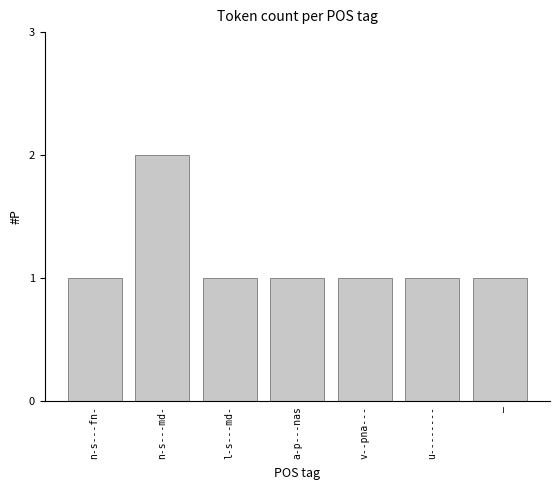

What is the label of the 1st bar from the left?

n-s---fn-